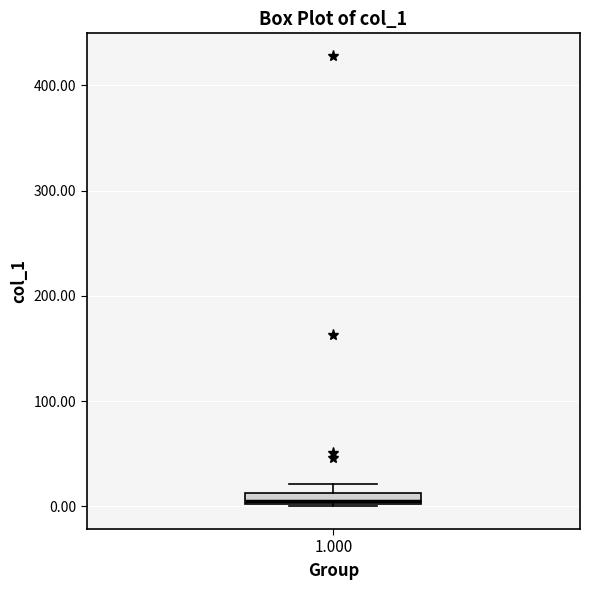

Where is the upper edge of the box at x = 1.000 on the y-axis? The values are not printed on the chart, so give them approximately, as read against the axis.

10